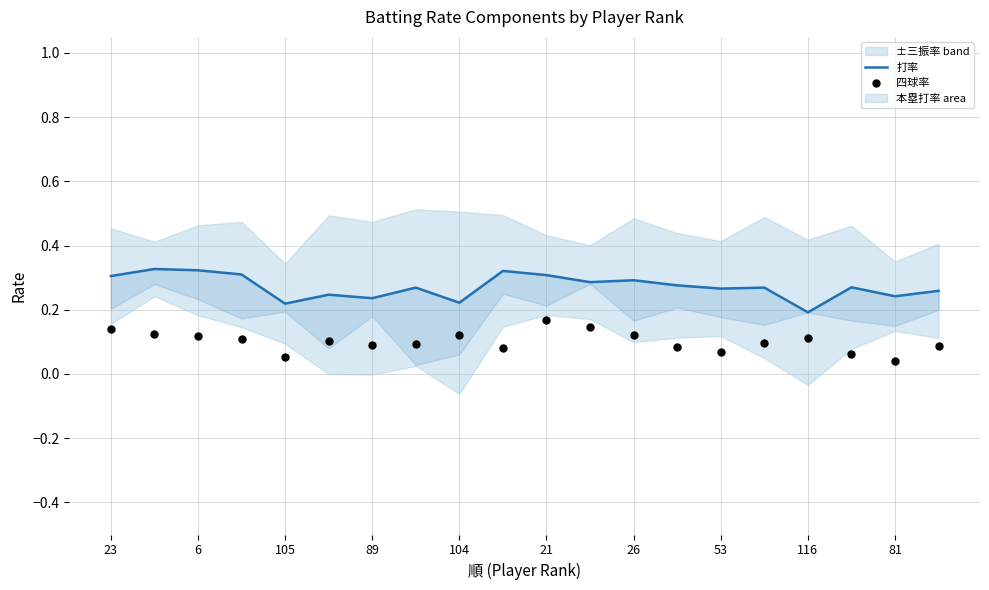

Which series reaches the minimum Y coordinate?

四球率